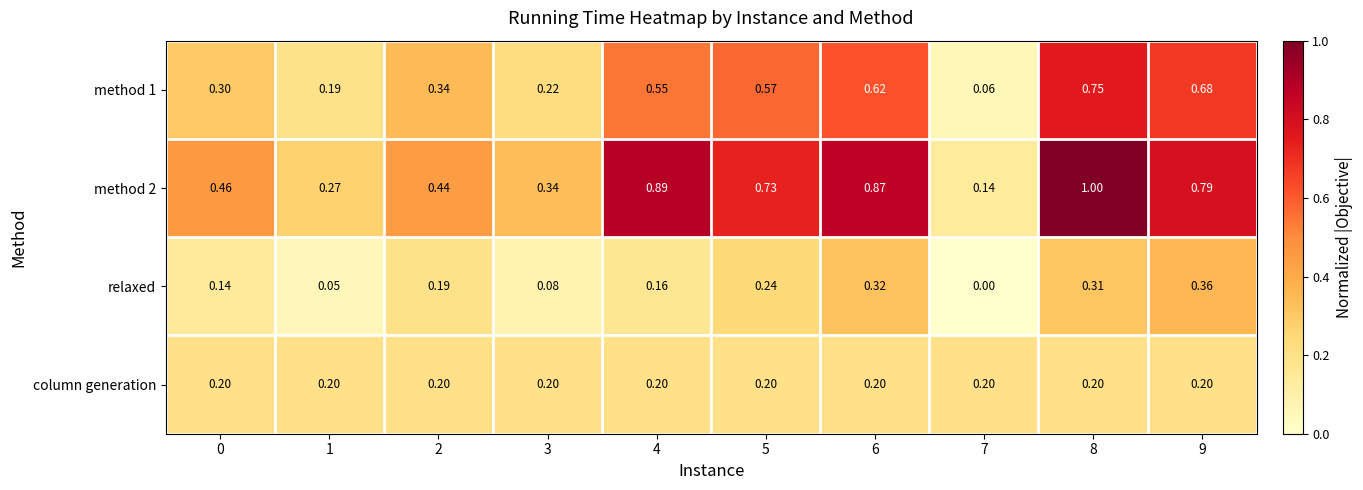

What is the spread (max minus min) of values at 7?

0.2